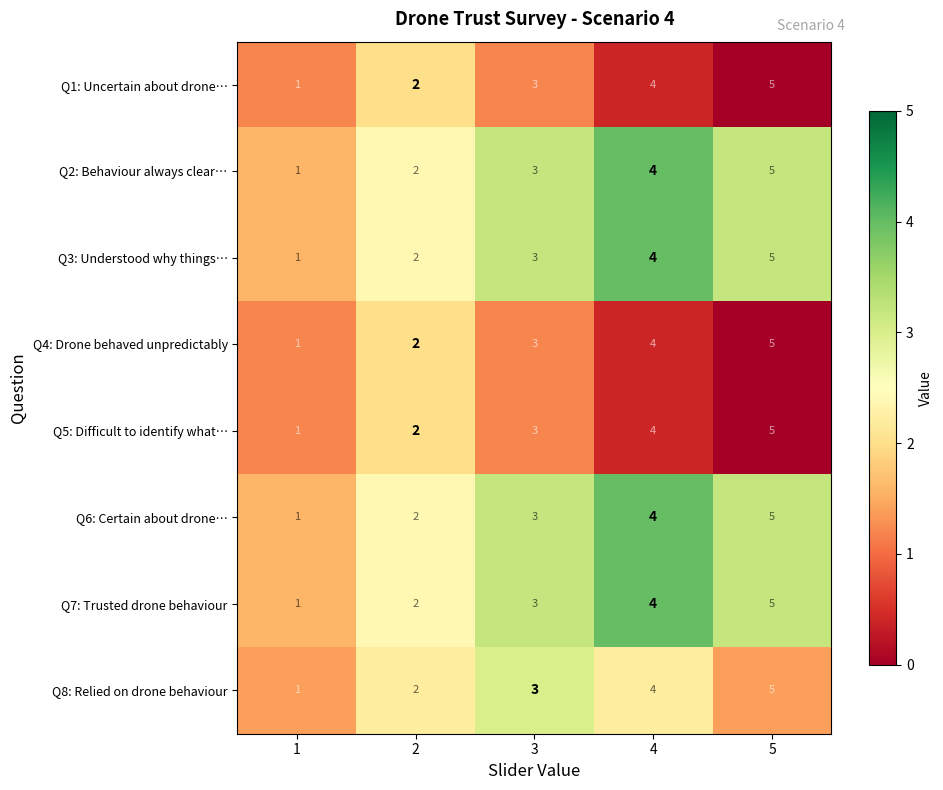

What is the sum of the Q5: Difficult to identify what… values at 2 and 5?

7